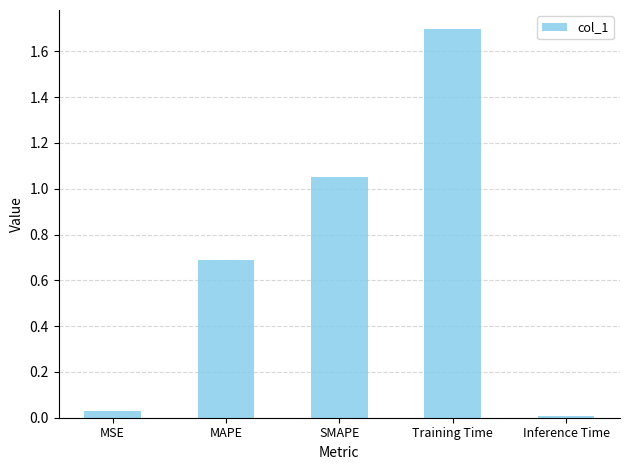

What is the difference between the maximum and minimum values?

1.7